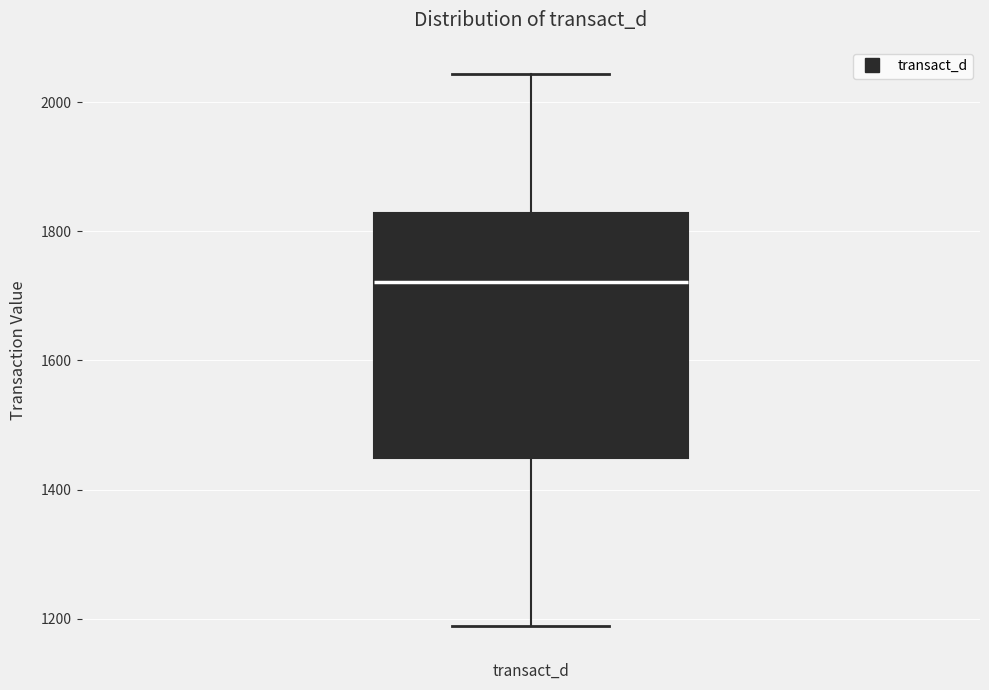

Transcribe this box plot: give where the median line is, the range the box spans, and where the two whiskers end, as read against the y-axis. The values are not printed on the chart, so give them approximately, as read against the axis.

median 1720, box 1440 to 1820, whiskers 1180 to 2040